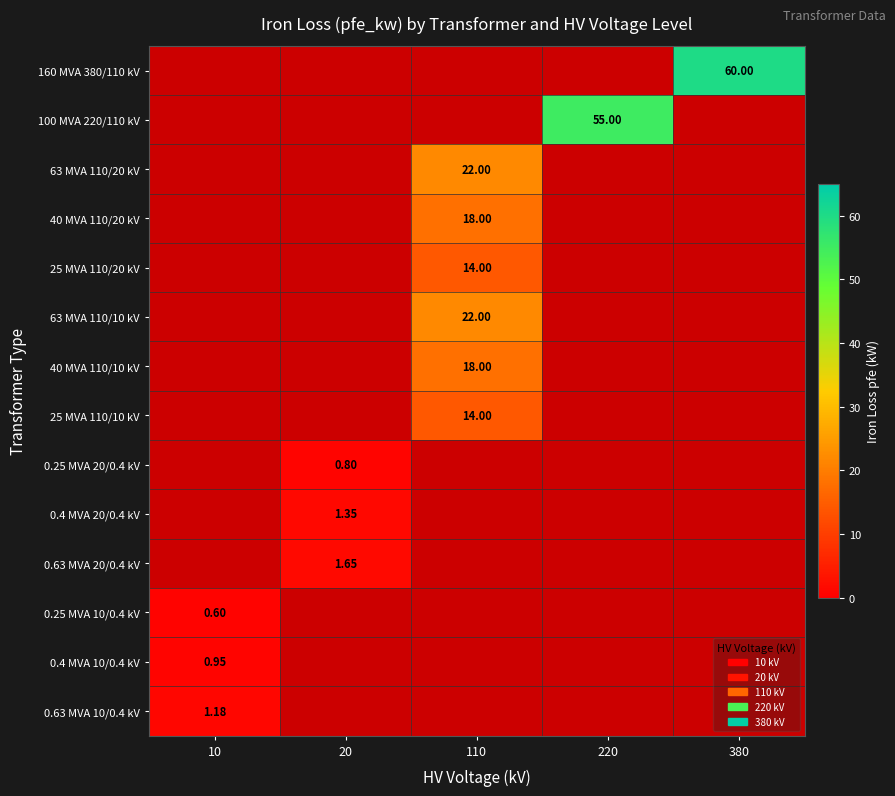

What is the approximate value of 25 MVA 110/10 kV at 110?

14.0